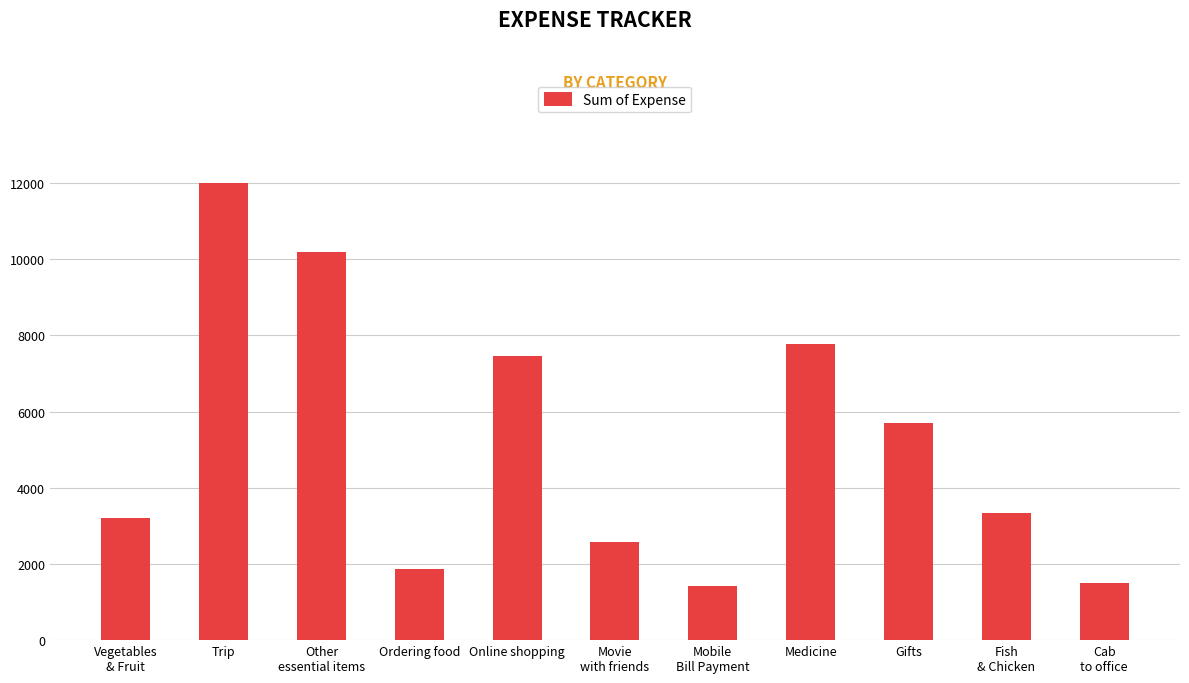

Between Online shopping and Gifts, which is larger?

Online shopping